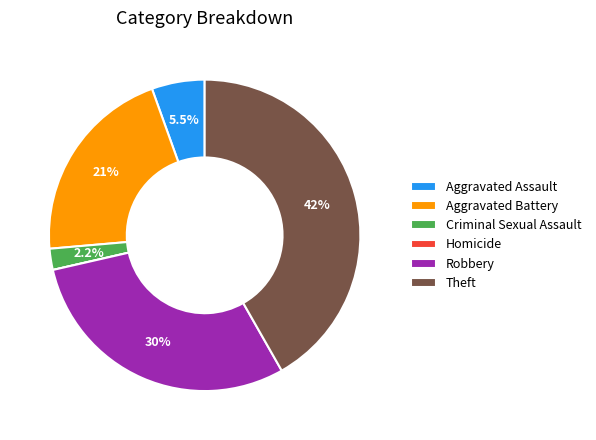

To the nearest percent, what is the difference between the largest and smallest slice percentages?

42%